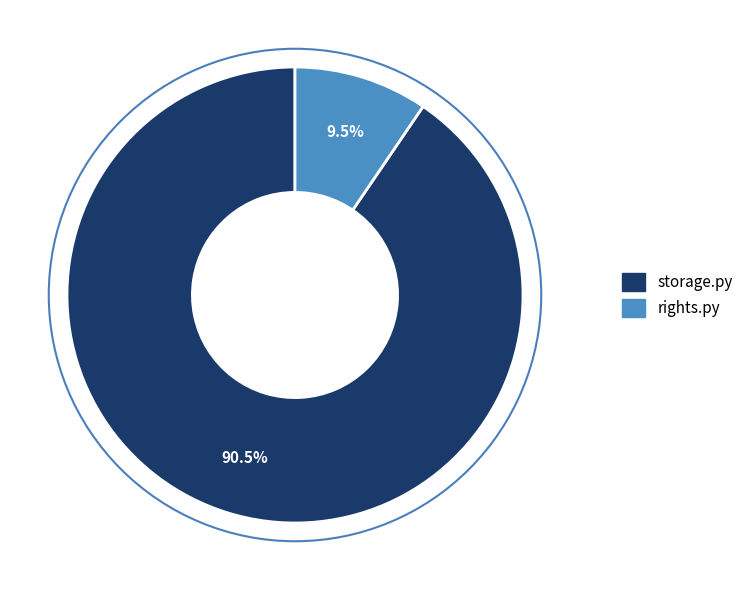

Is there any slice that represents more than half of the pie?

Yes